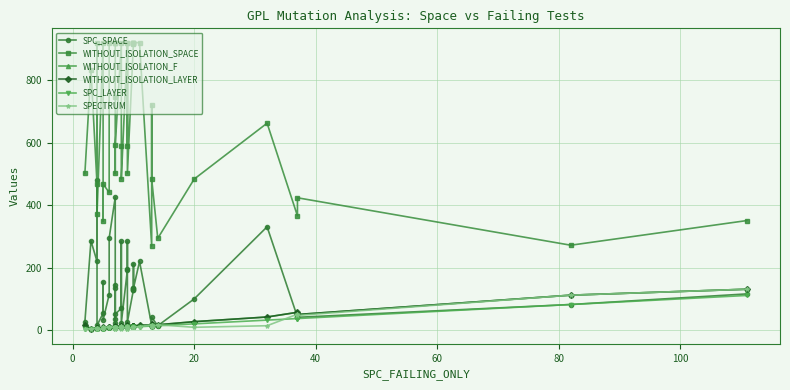

Which series has the largest range (max minus min)?

WITHOUT_ISOLATION_SPACE